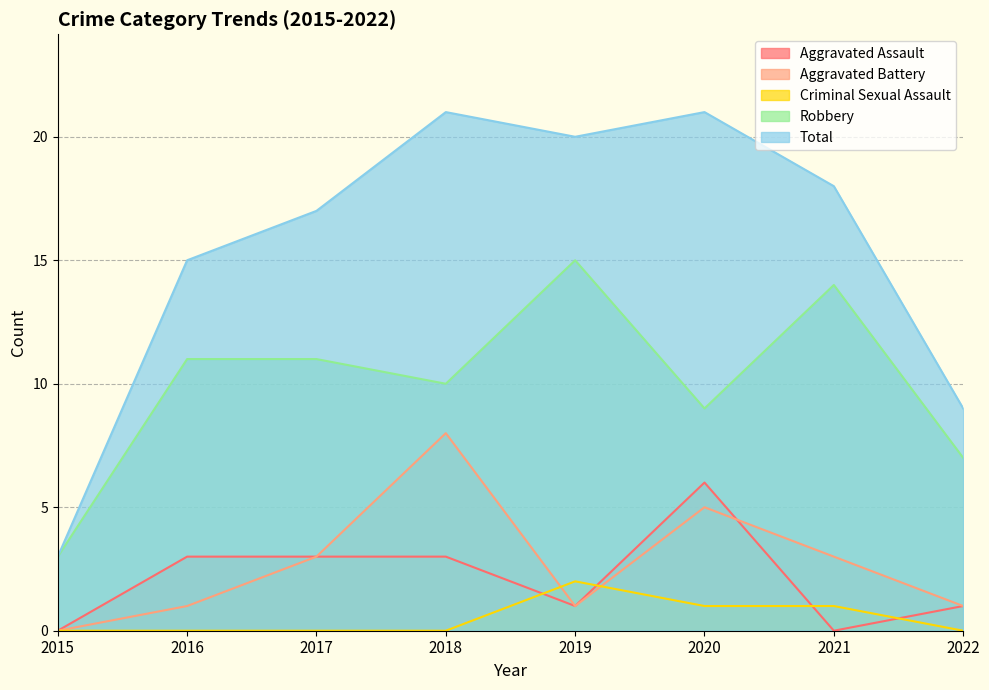

Reading left to right, extract all data points from this chart.

Aggravated Assault: 0	3	3	3	1	6	0	1
Aggravated Battery: 0	1	3	8	1	5	3	1
Criminal Sexual Assault: 0	0	0	0	2	1	1	0
Robbery: 3	11	11	10	15	9	14	7
Total: 3	15	17	21	20	21	18	9